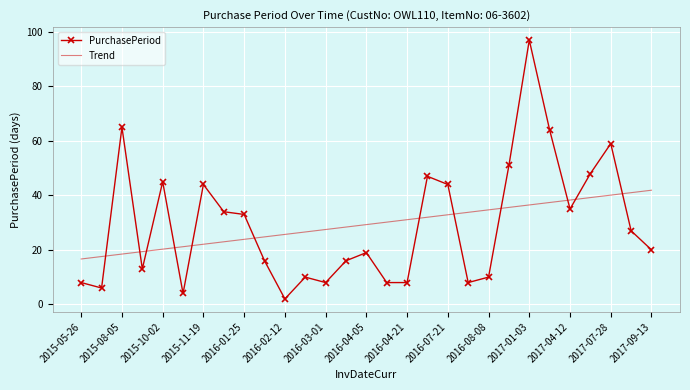

What is the average value of the Trend series?

29.3